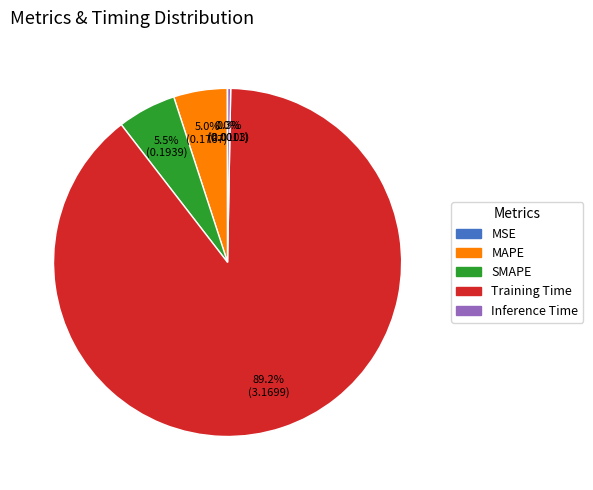

Do MAPE and Inference Time together represent more than half of the pie?

No